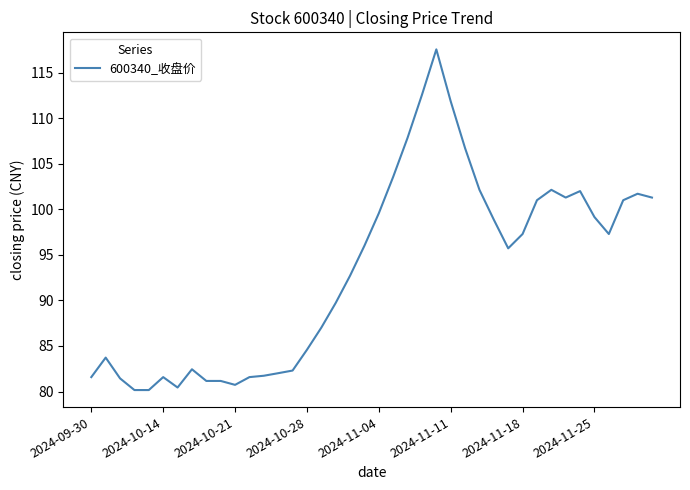

What is the difference between the maximum and minimum values?

37.4